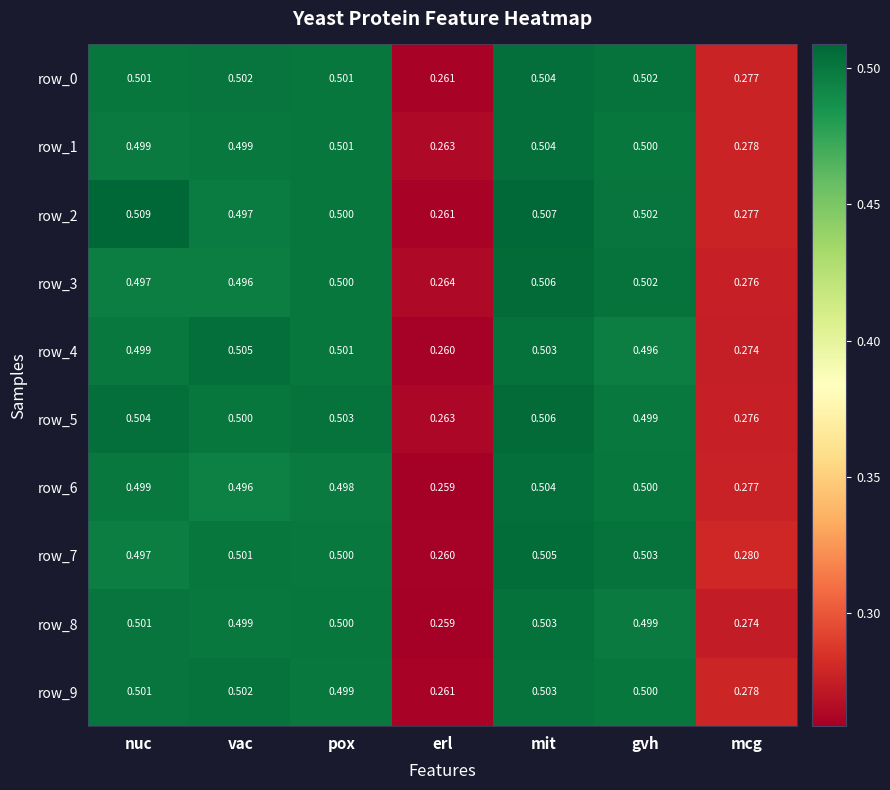

What is the average value of the row_1 series?

0.4